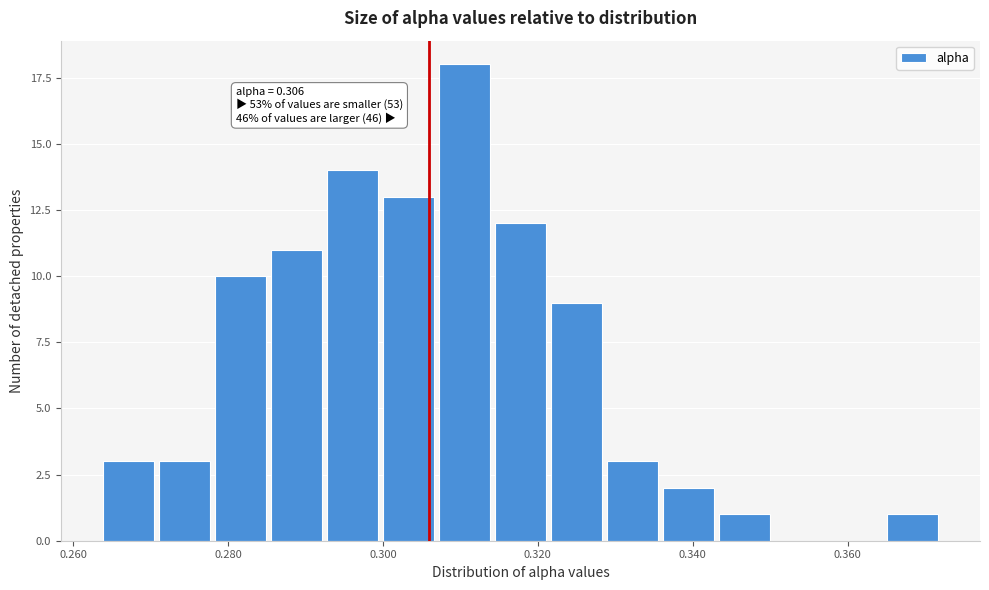

Read against the x-axis, roughly where is the centre of the tallest bar?

0.310